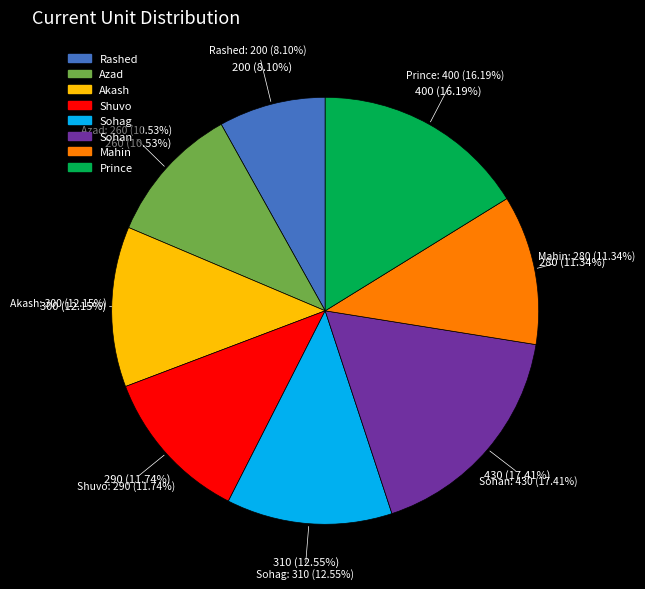

What percentage do Mahin and Shuvo together represent?

23.1%